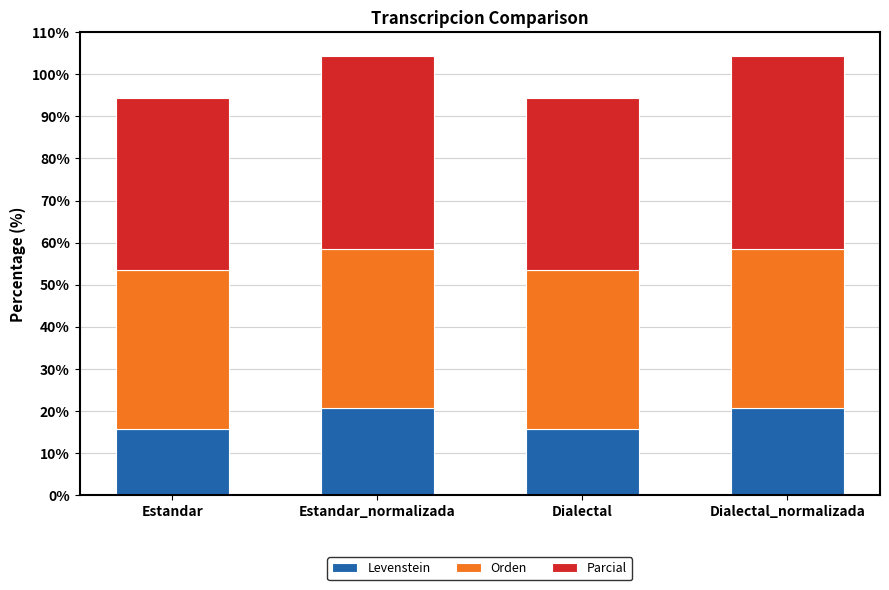

What is the total value across all series at Estandar_normalizada?

104.3